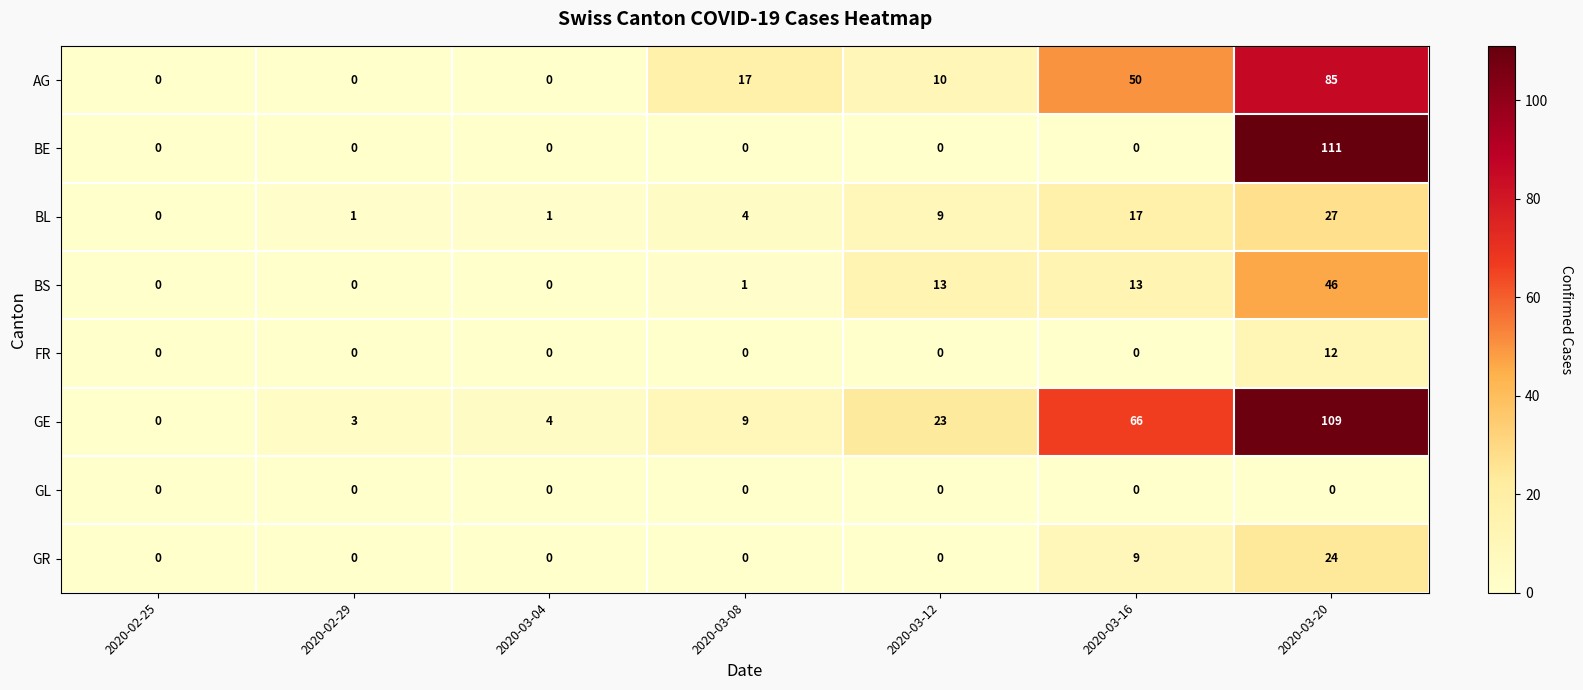

Rank the series by their maximum value, from highest to lowest.

BE, GE, AG, BS, BL, GR, FR, GL